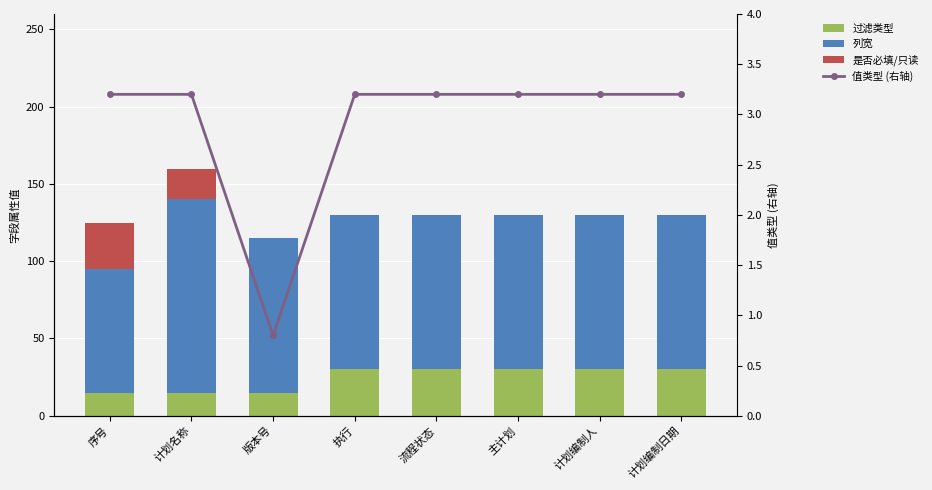

Is the value of 过滤类型 at 计划编制人 greater than the value of 值类型 (右轴) at 计划名称?

Yes